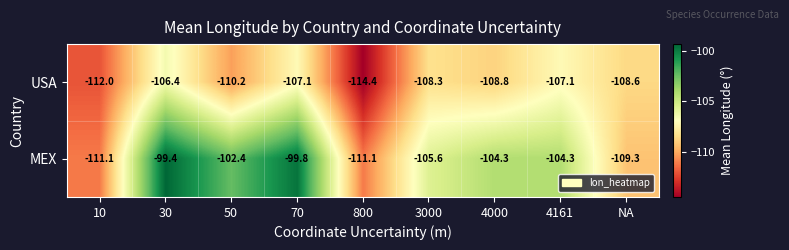

What is the difference between the maximum and minimum values in the USA series?

8.0